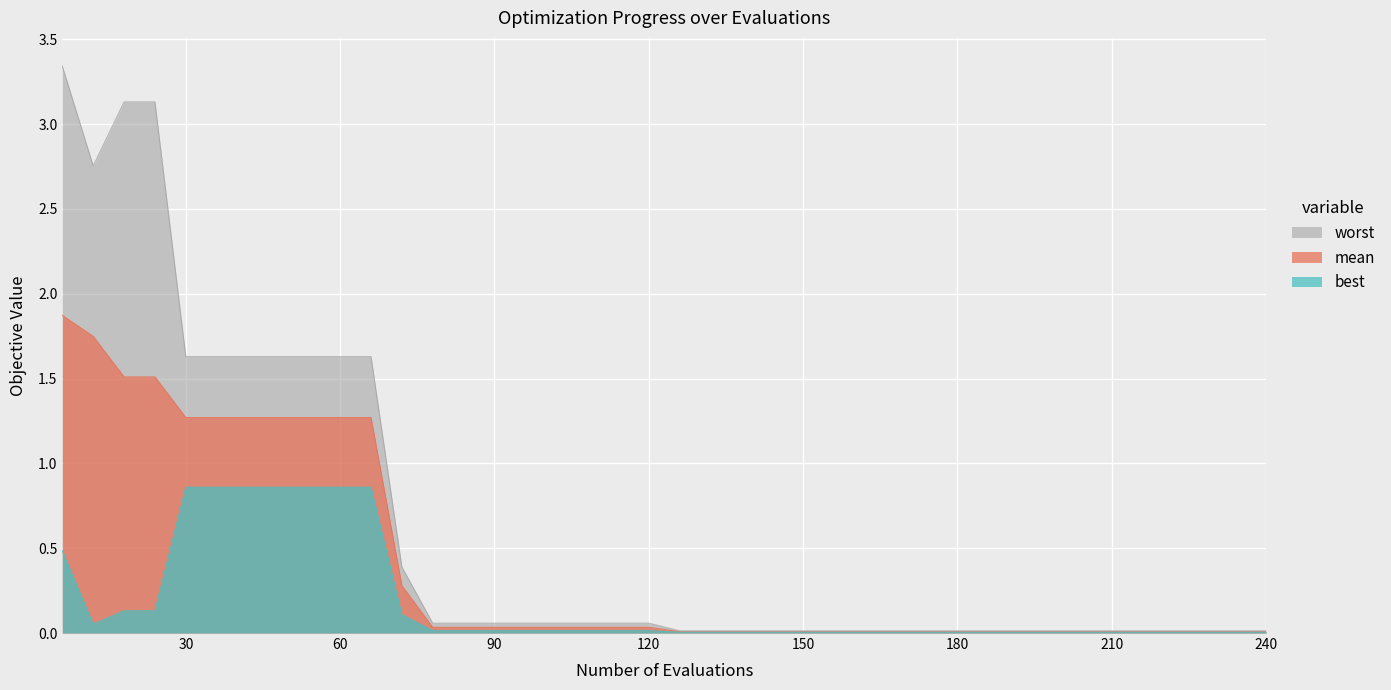

Which series has the largest total across all categories?

worst